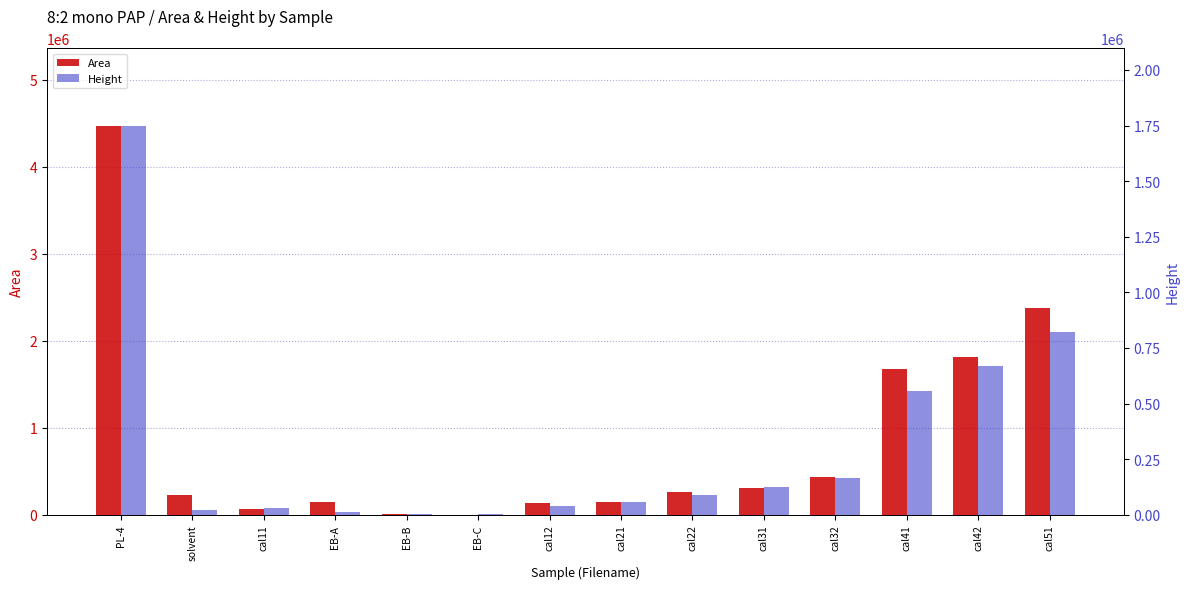

What is the average value of the Height series?

309991